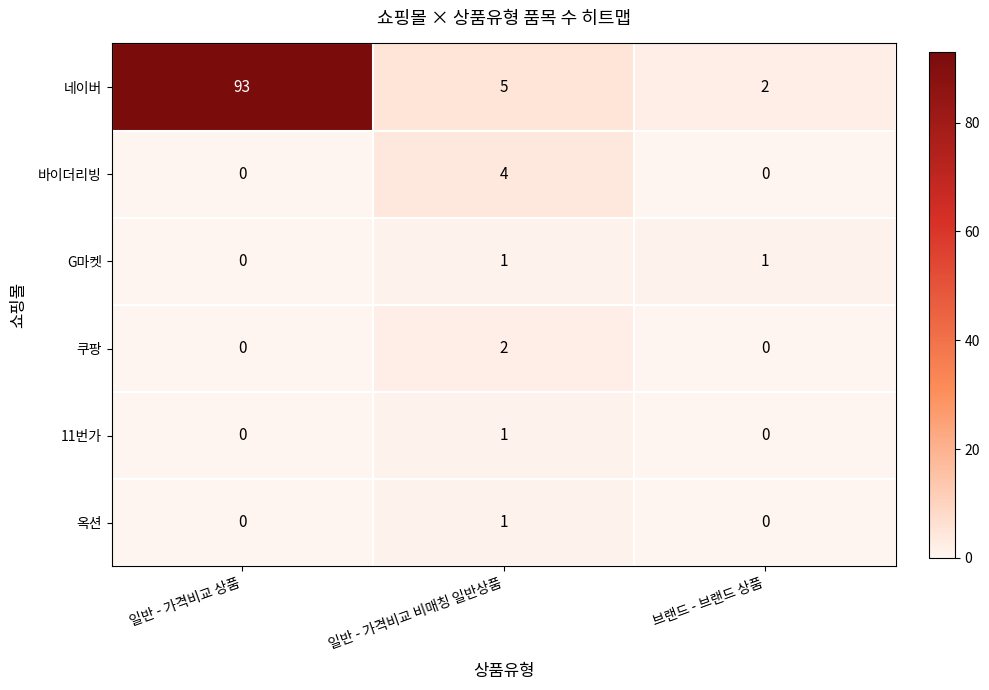

True or false: 옥션 has a value of 1 at 일반 - 가격비교 상품.

False